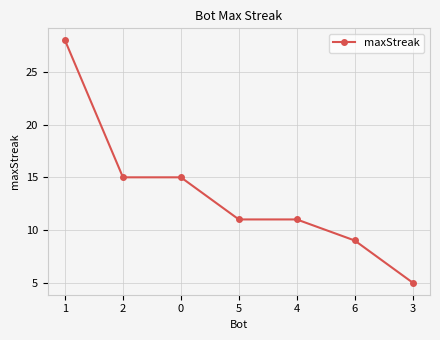

What is the minimum value shown in the chart?

5